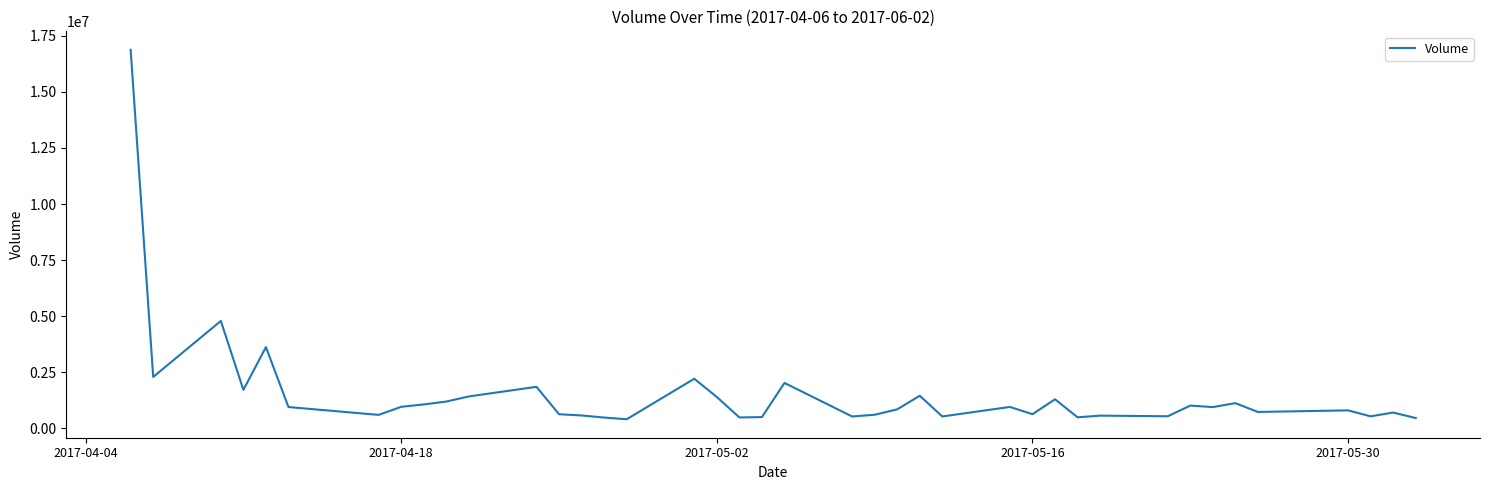

What is the difference between the maximum and minimum values?

16480900